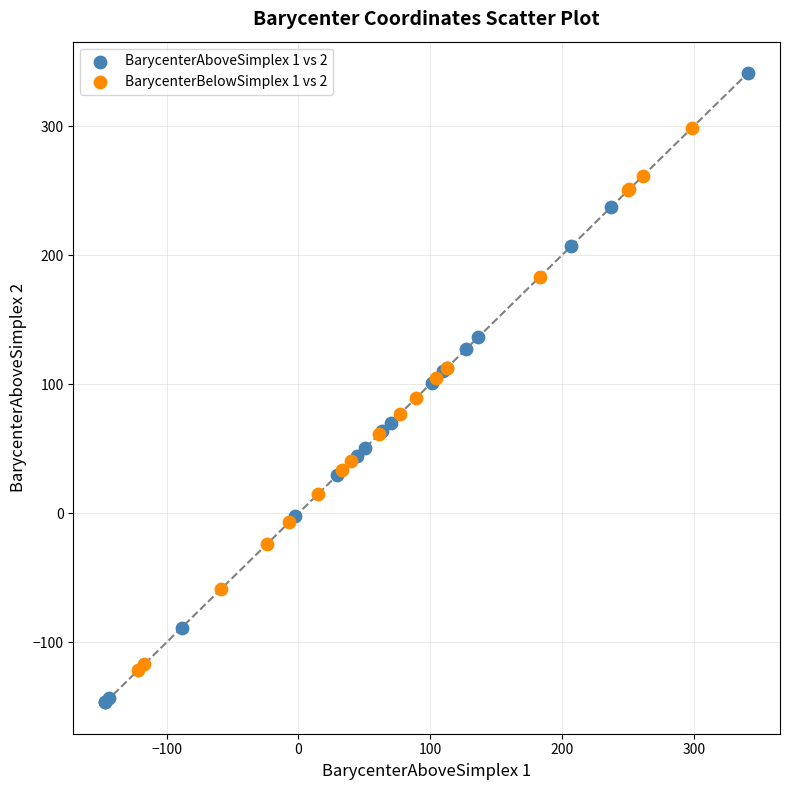

What are all the series names shown in the legend?

BarycenterAboveSimplex 1 vs 2, BarycenterBelowSimplex 1 vs 2